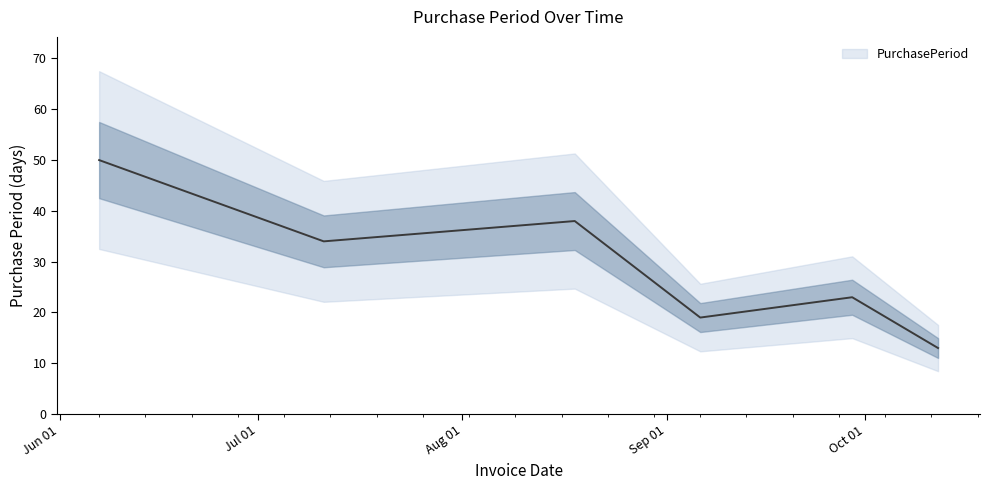

What is the difference between the maximum and minimum values?

37